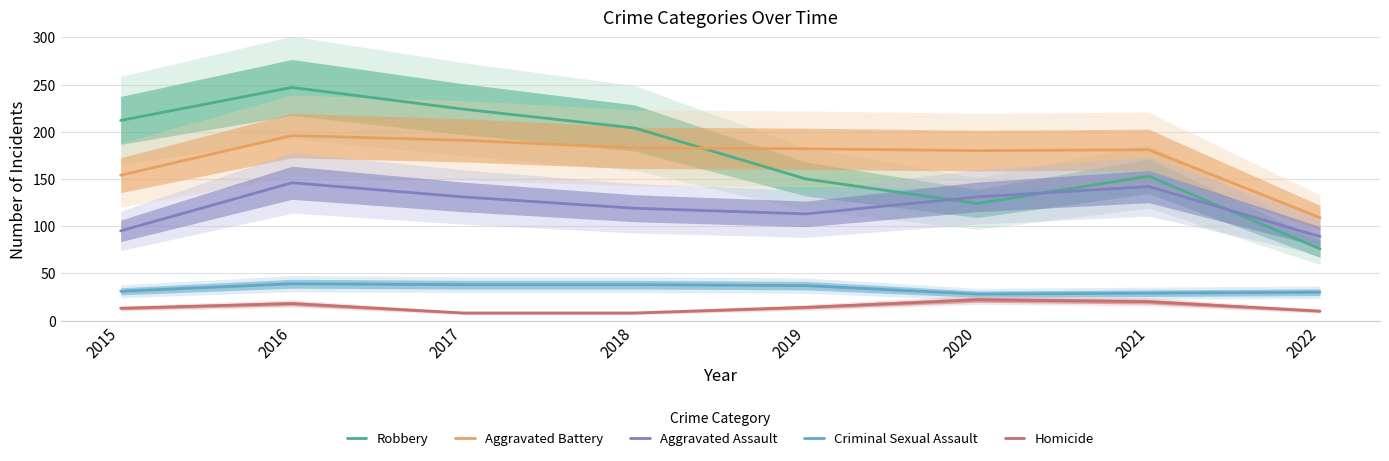

What is the difference between the maximum and second lowest values in the Homicide series?

14